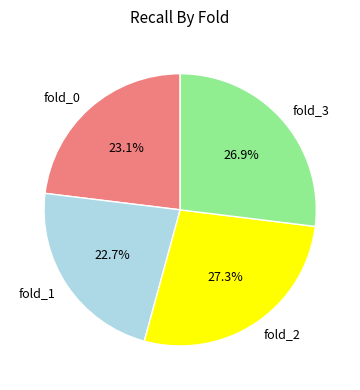

The fold_1 slice represents 23% of the pie. True or false?

True